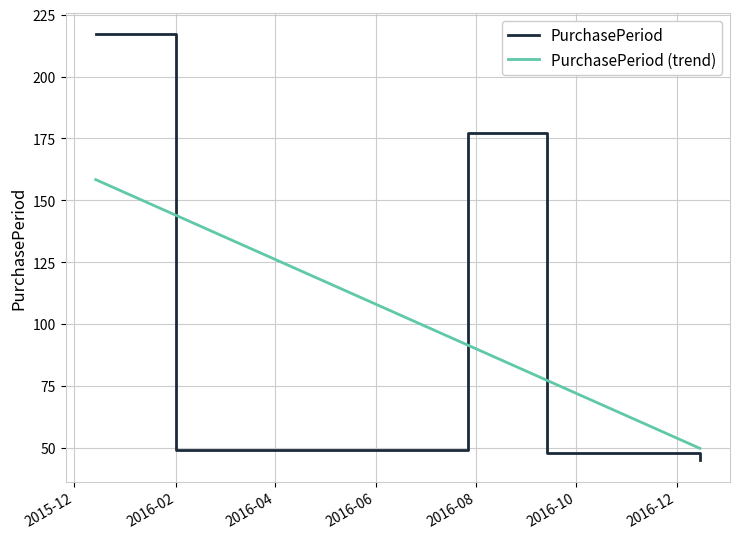

What is the smallest value displayed?

45